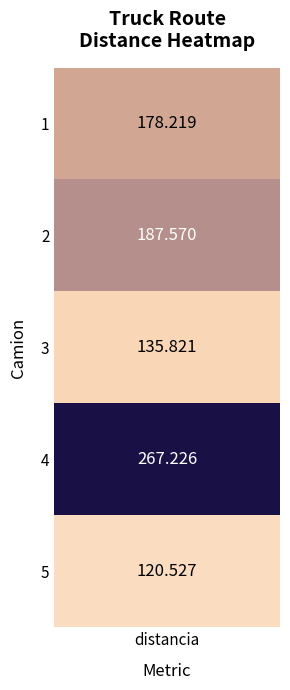

Reading right to left, transcribe all the data shown in this chart.

5=120.5	4=267.2	3=135.8	2=187.6	1=178.2